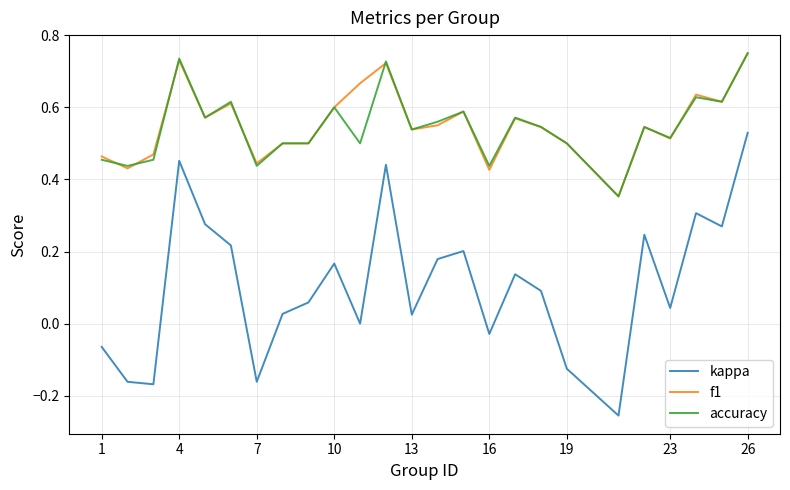

What are all the series names shown in the legend?

kappa, f1, accuracy